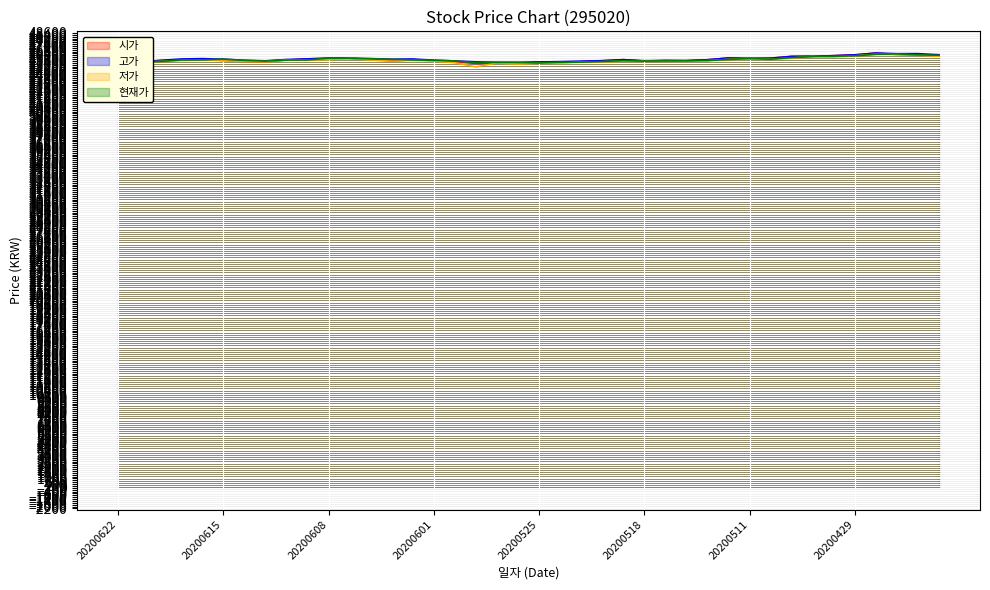

True or false: 시가 and 저가 cross at least once.

False